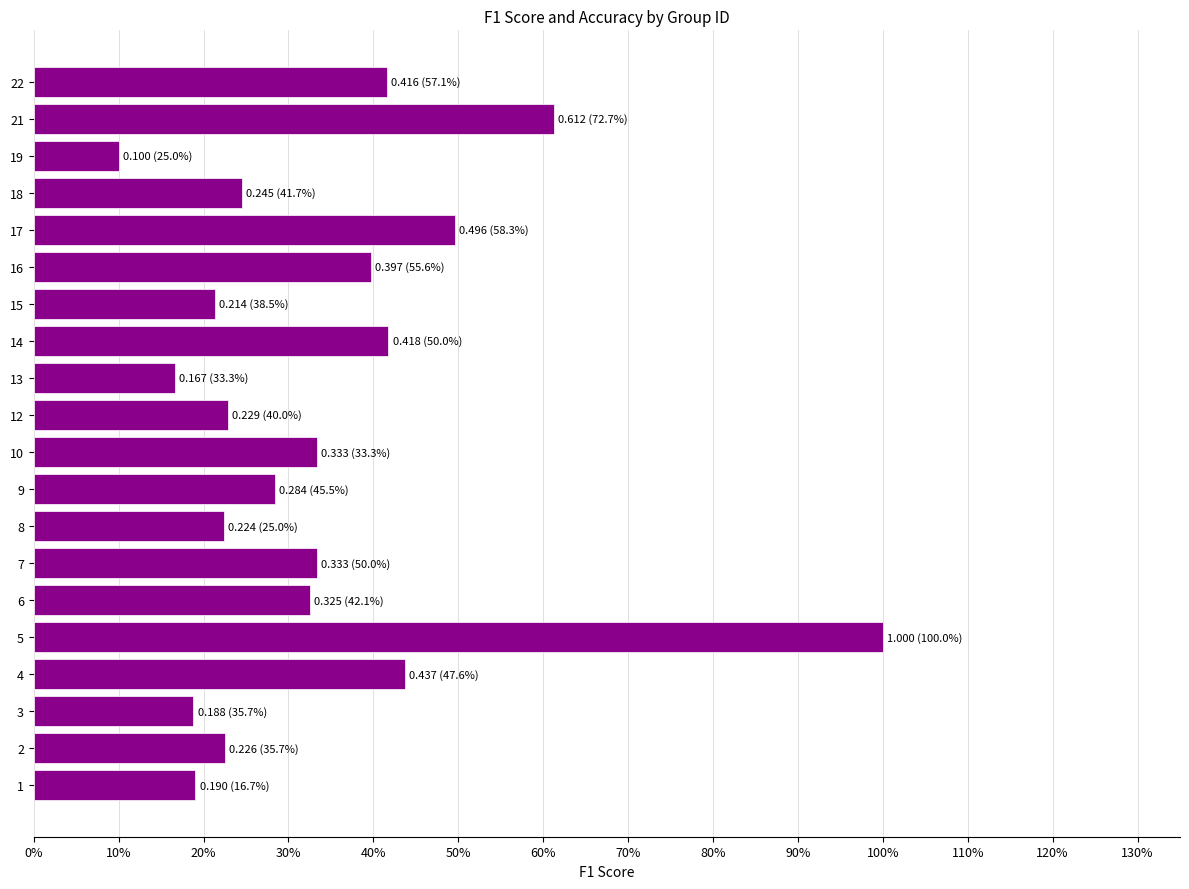

How many values are between 0 and 1?

20